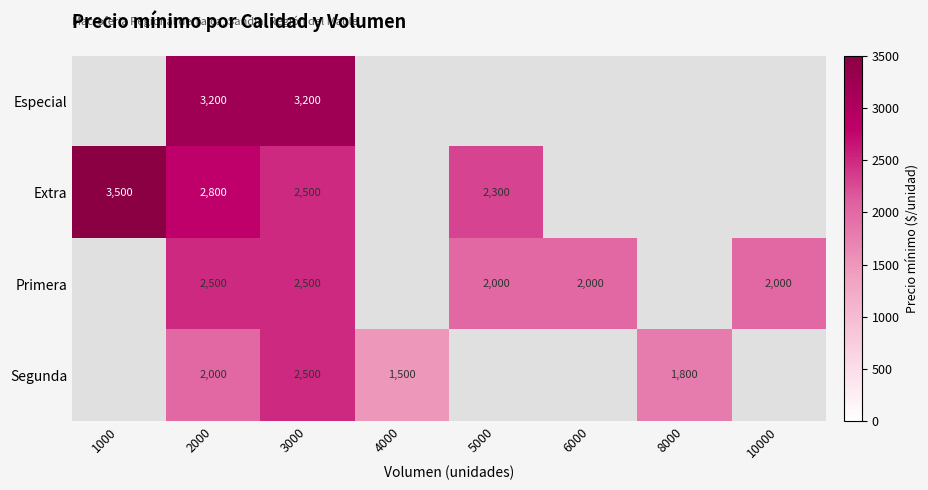

What is the difference between the Segunda values at 3000 and 2000?

500